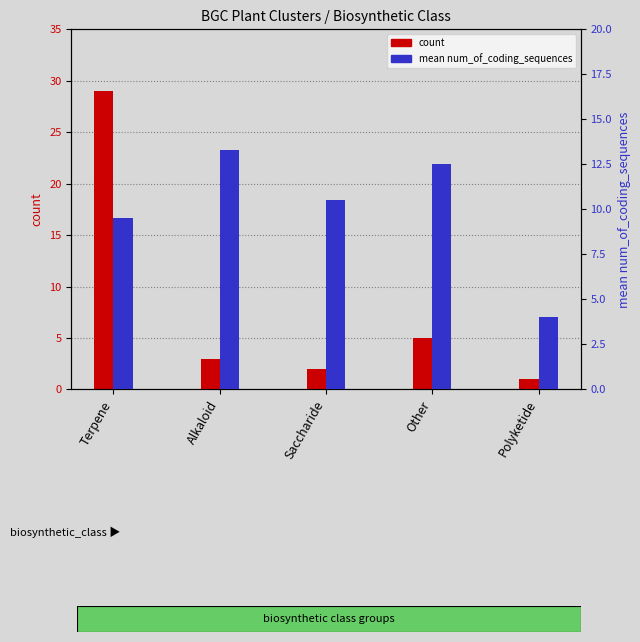

What is the label of the 1st bar from the right?

Polyketide